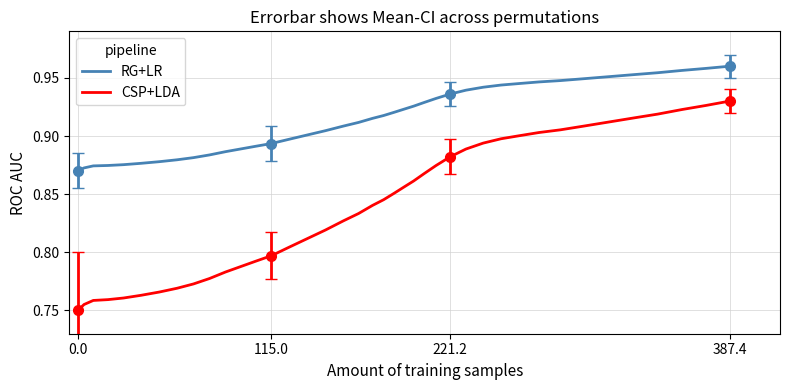

How many lines are shown in the chart?

2